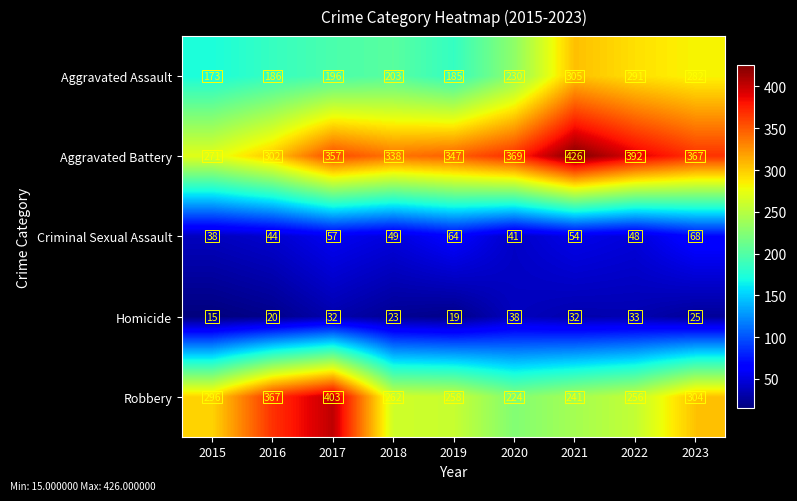

What is the approximate value of Aggravated Battery at 2023, to the nearest 5?

365